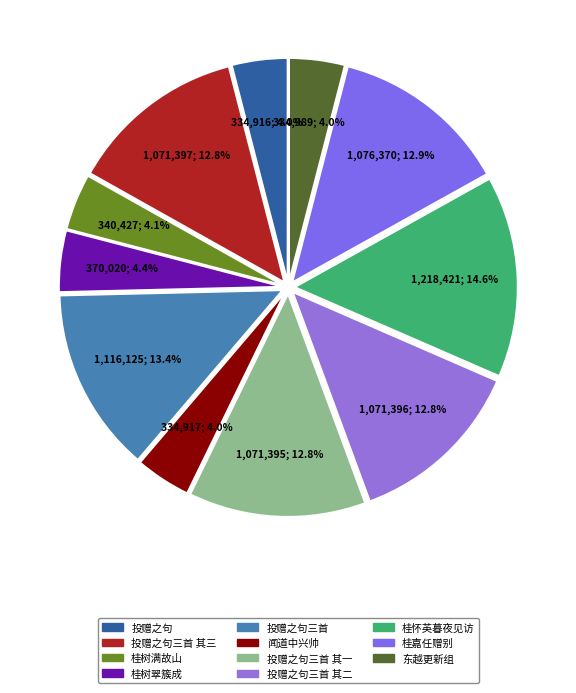

Count the number of slices in the pie.

11